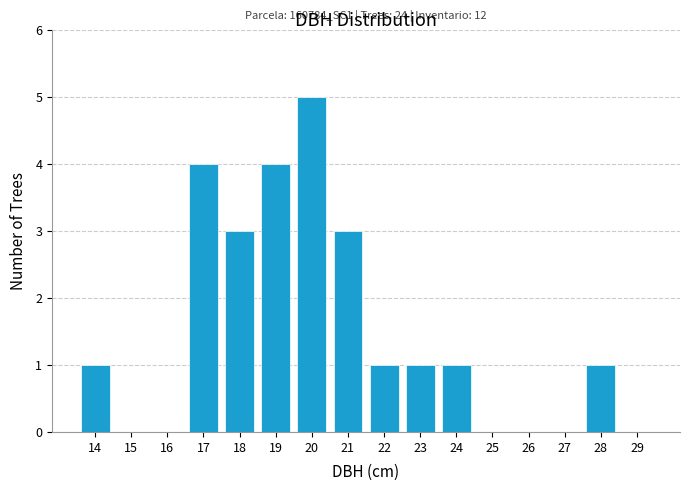

Reading left to right, extract all data points from this chart.

14=1	15=0	16=0	17=4	18=3	19=4	20=5	21=3	22=1	23=1	24=1	25=0	26=0	27=0	28=1	29=0